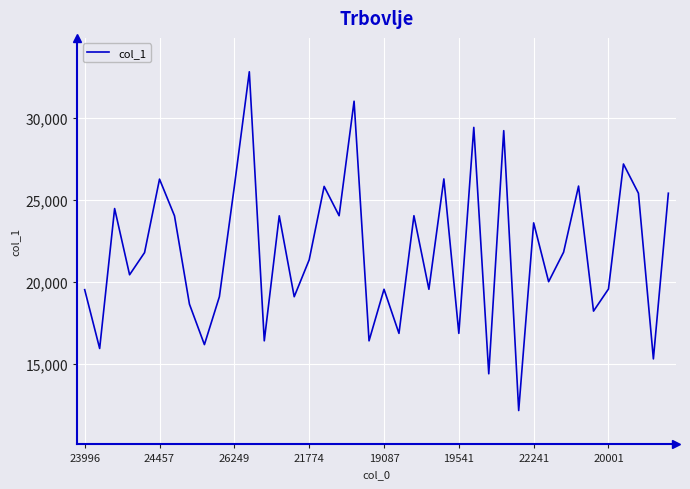

What is the minimum value shown in the chart?

12154